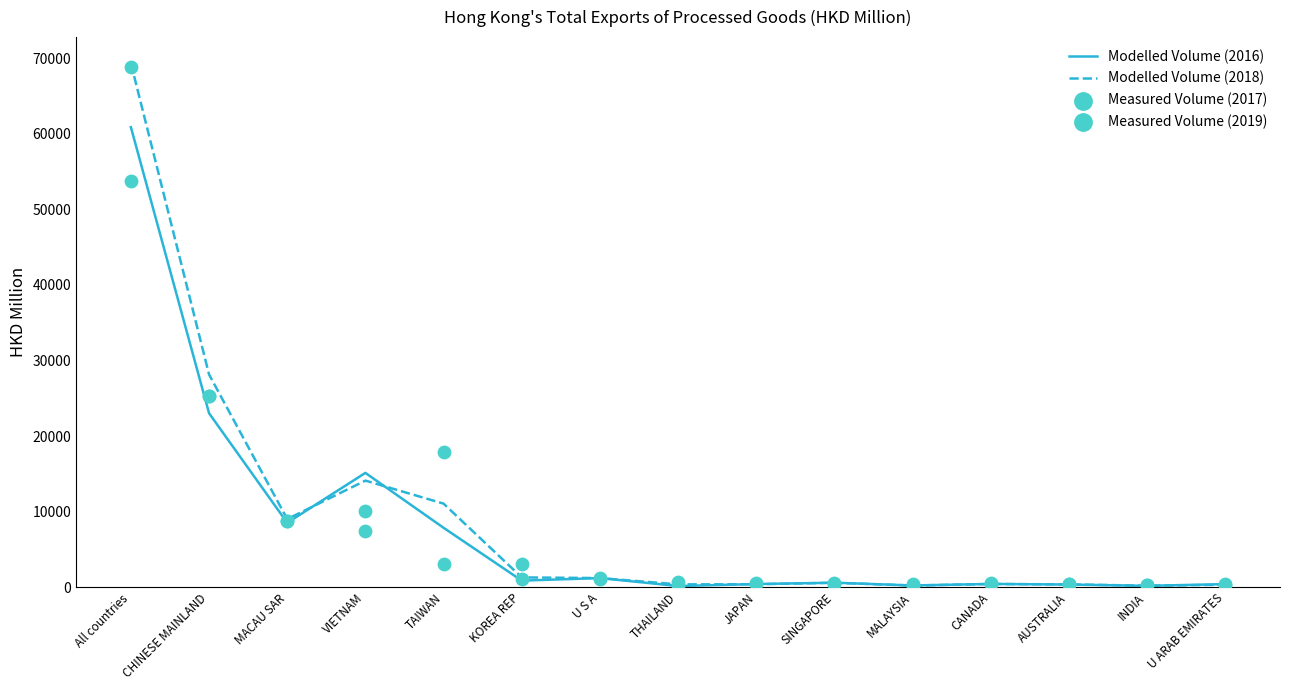

Which series has the largest Y range (max minus min)?

Modelled Volume (2018)